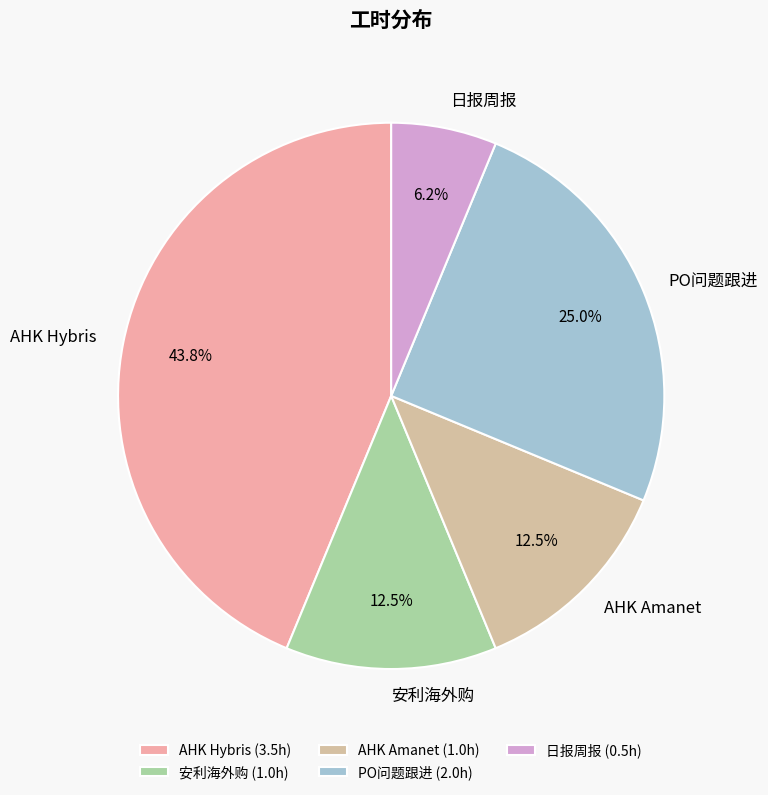

Between AHK Hybris and AHK Amanet, which is larger?

AHK Hybris